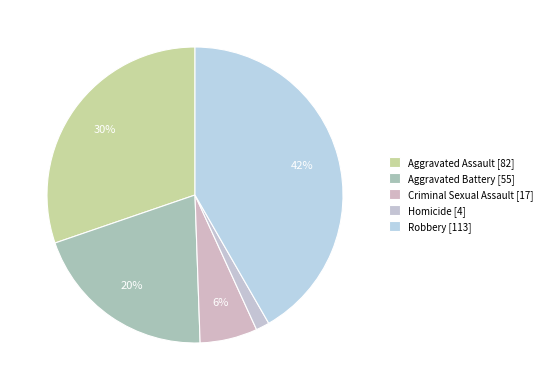

To the nearest percent, what is the difference between the largest and smallest slice percentages?

40%